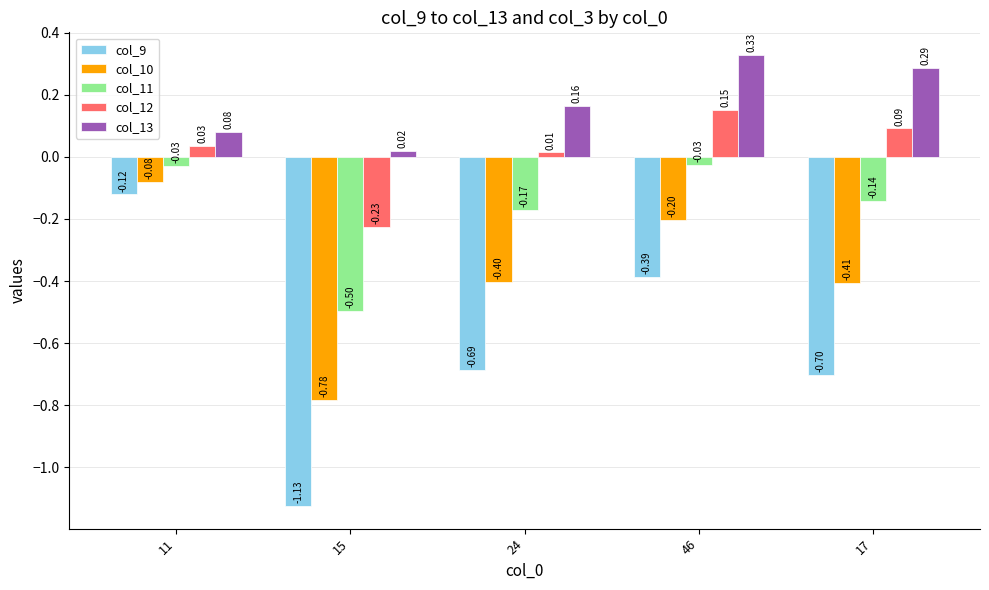

The col_12 series shows 0.0 at 17. True or false?

False